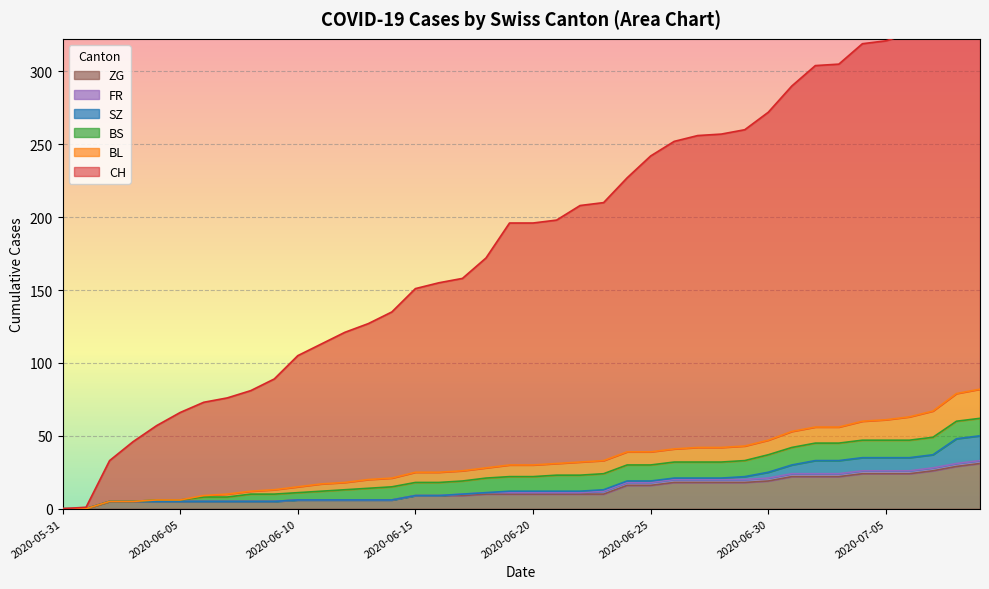

What is the difference between the BL values at 2020-07-09 and 2020-07-05?

6